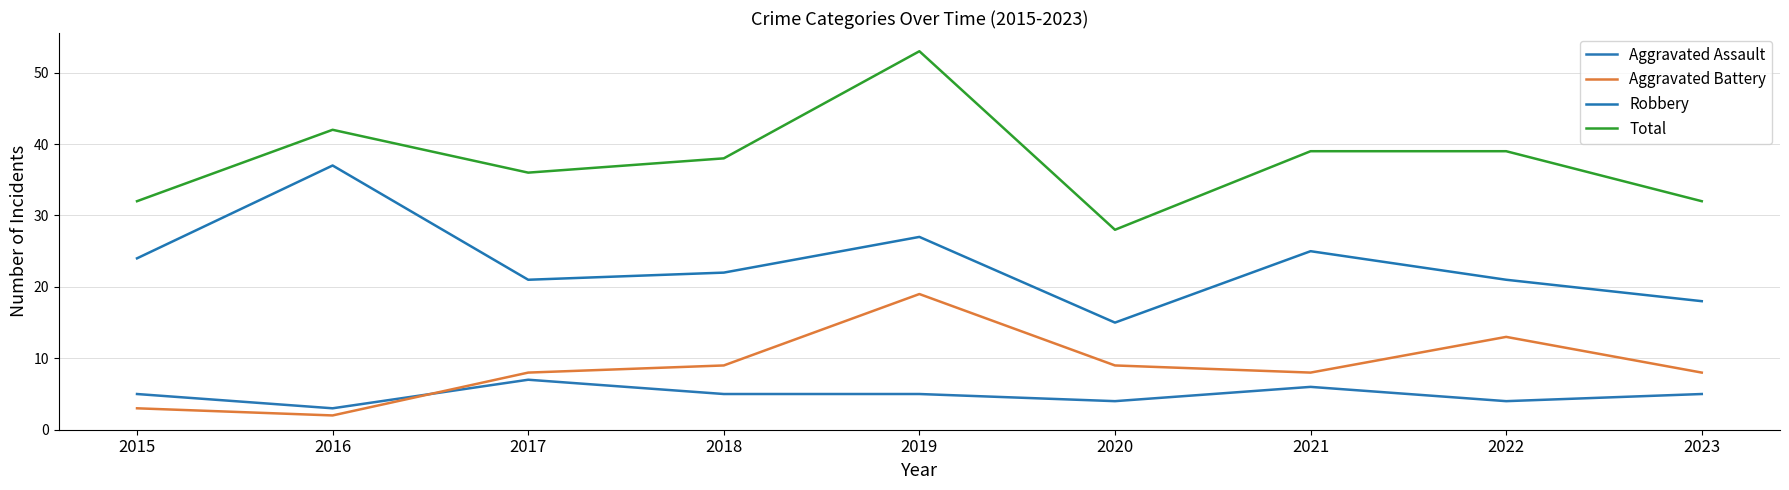

What is the approximate value of Robbery at 2017, to the nearest 5?

20